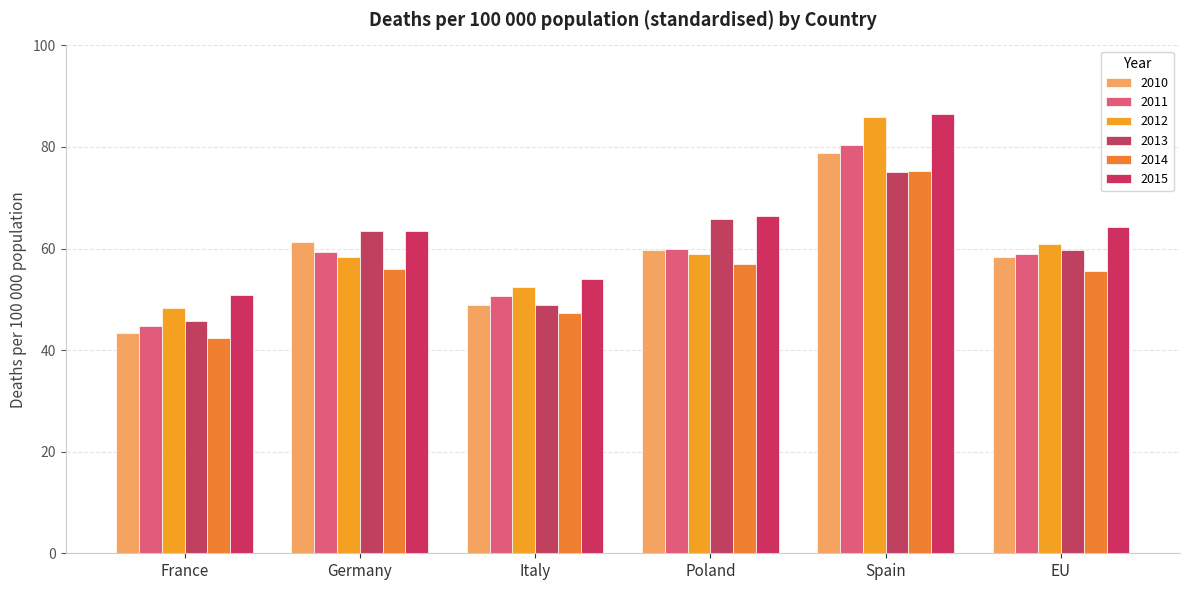

How many data points in 2010 are above 59?

3